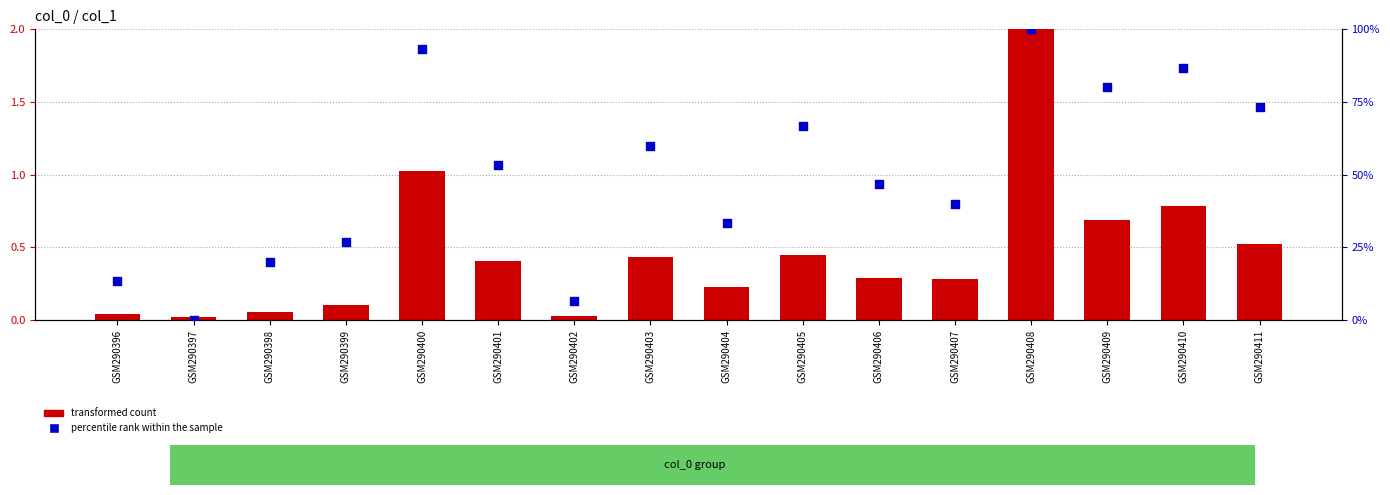

Which series has the largest Y range (max minus min)?

percentile rank within the sample